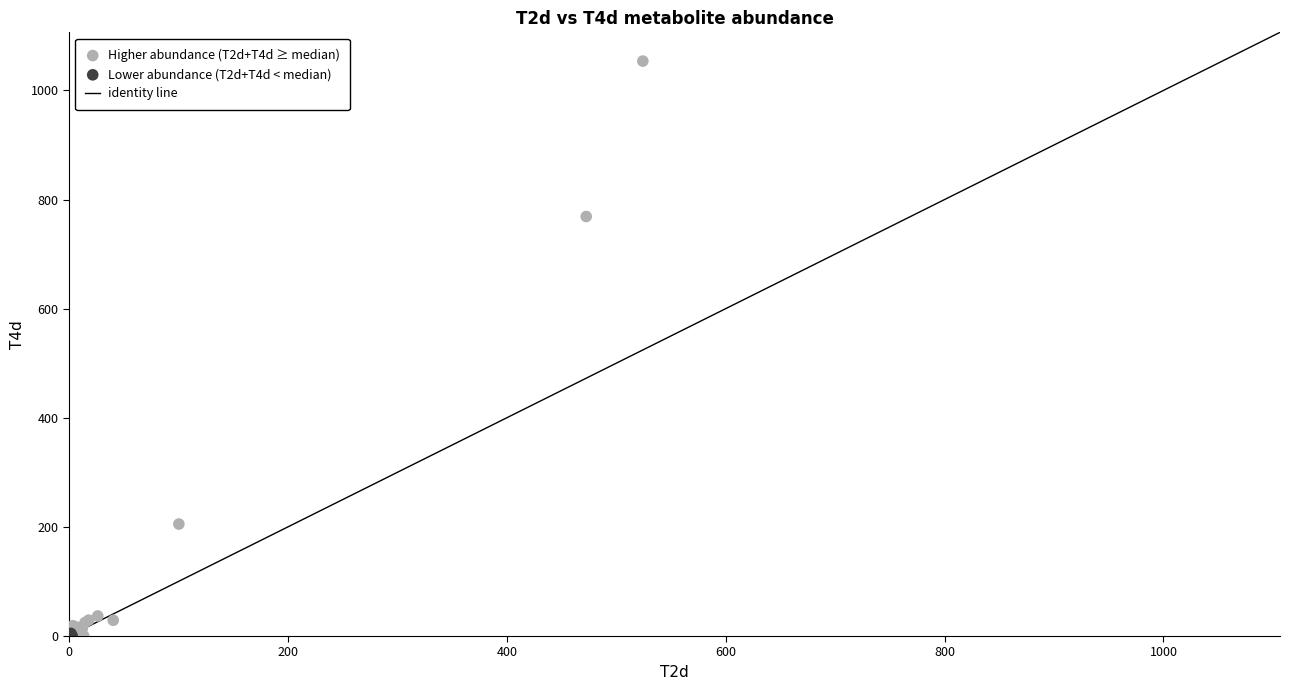

Which series contains the highest Y value?

Higher abundance (T2d+T4d ≥ median)